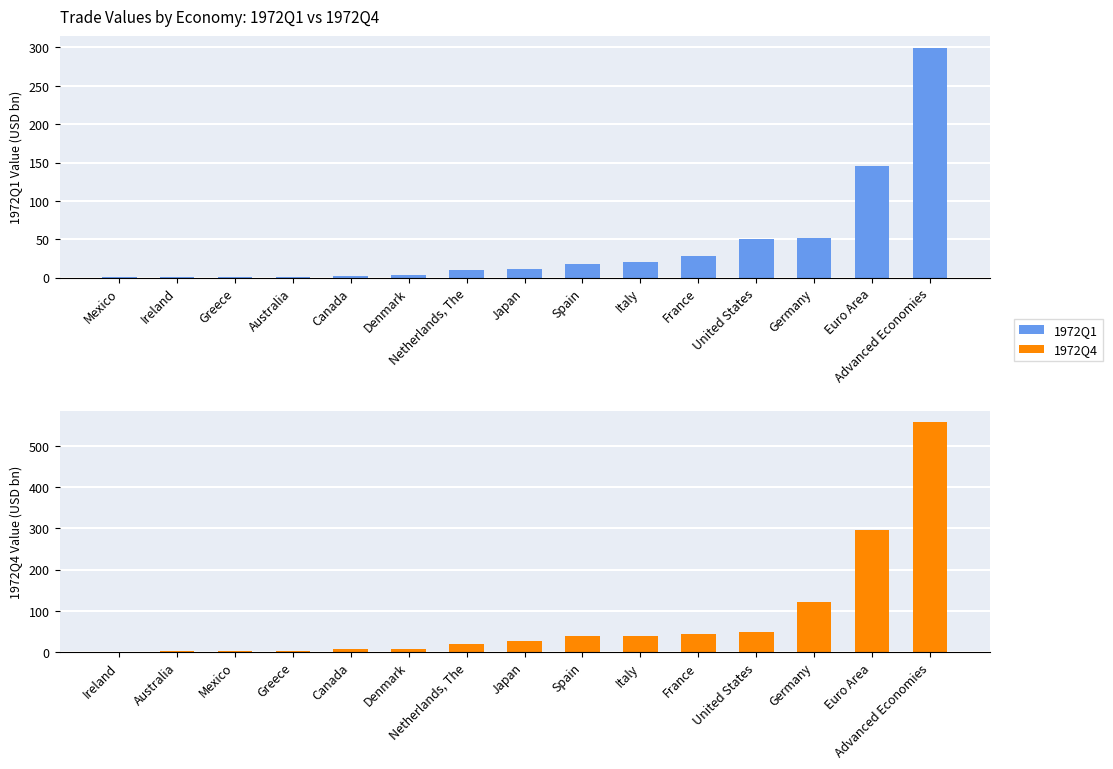

Where does the 1972Q1 series first go above 11?

Japan